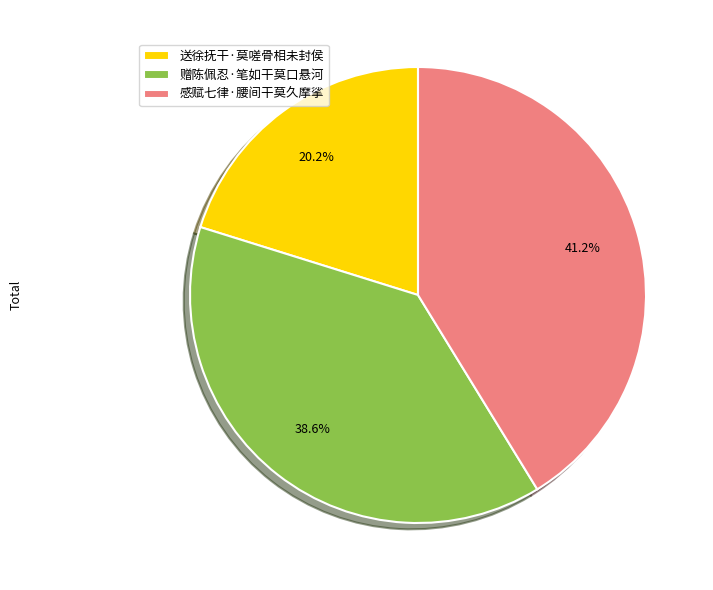

Rank the categories by value from highest to lowest.

感赋七律·腰间干莫久摩挲, 赠陈佩忍·笔如干莫口悬河, 送徐抚干·莫嗟骨相未封侯